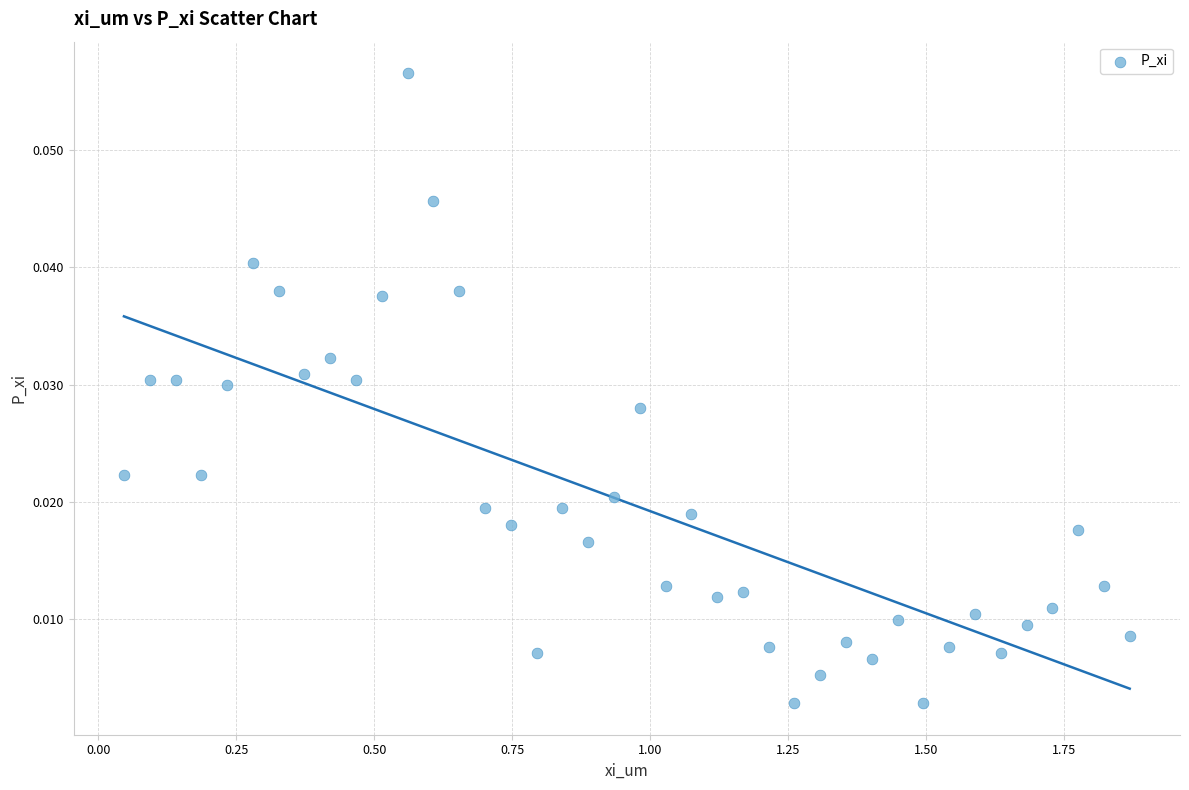

What is the range of X values (max minus min)?

1.8